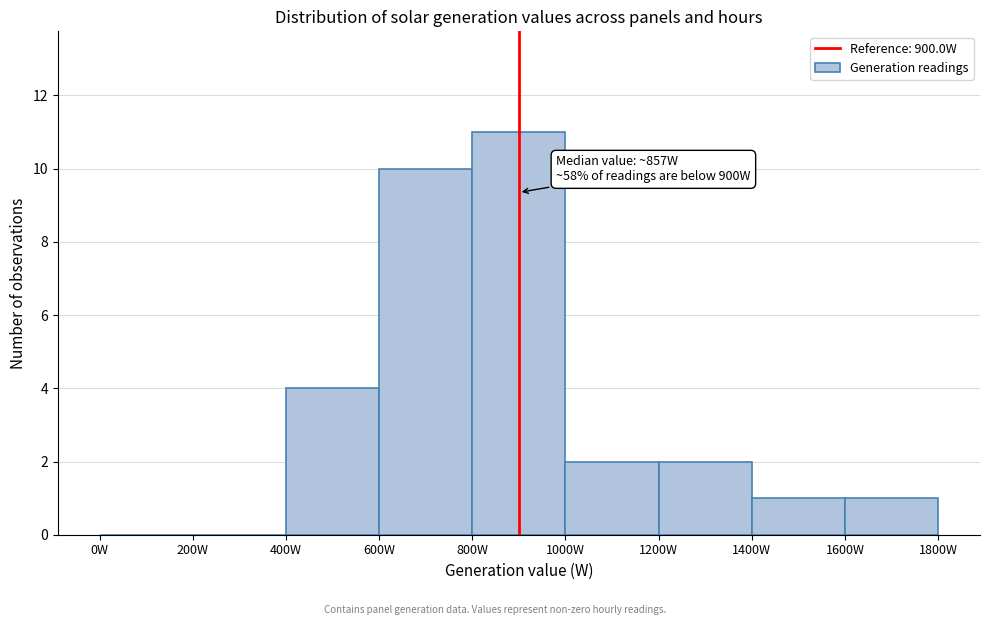

Over which range of the x-axis is the bar tallest?

800 to 1000